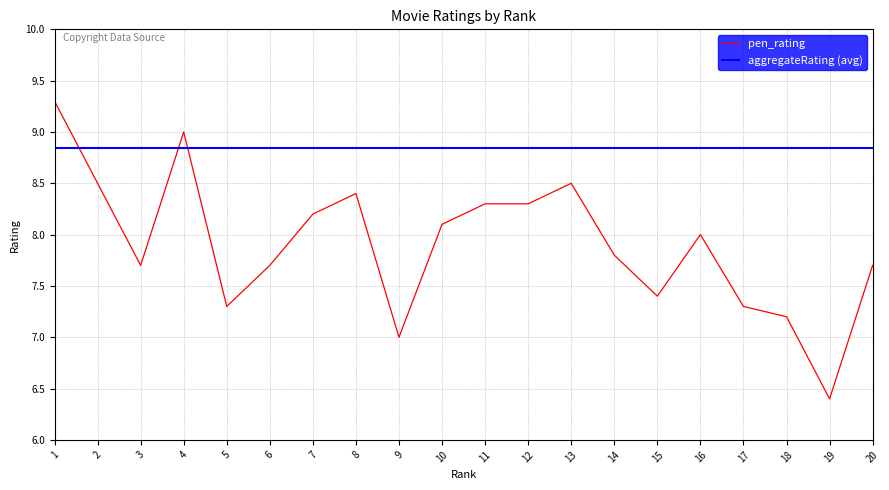

Is this an area chart (filled region under the line)?

No